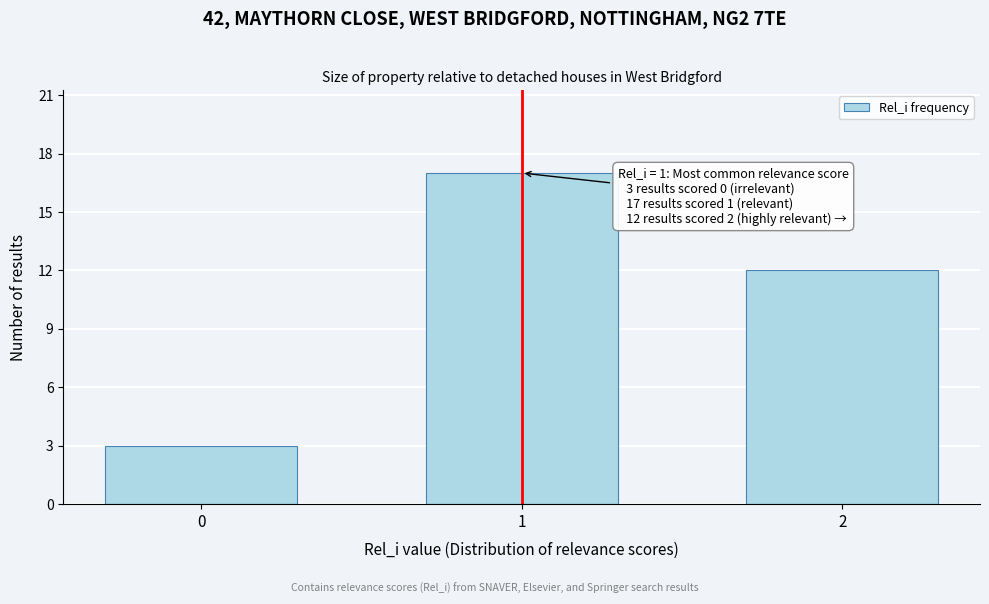

Reading left to right, transcribe all the data shown in this chart.

3	17	12